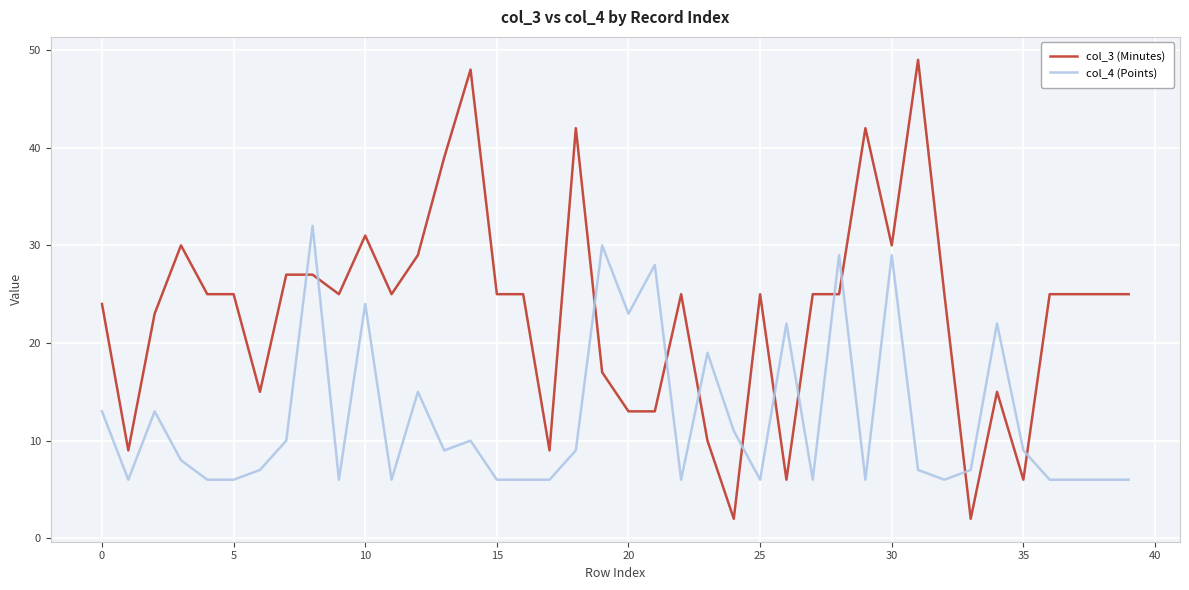

Rank the series by their maximum value, from lowest to highest.

col_4 (Points), col_3 (Minutes)